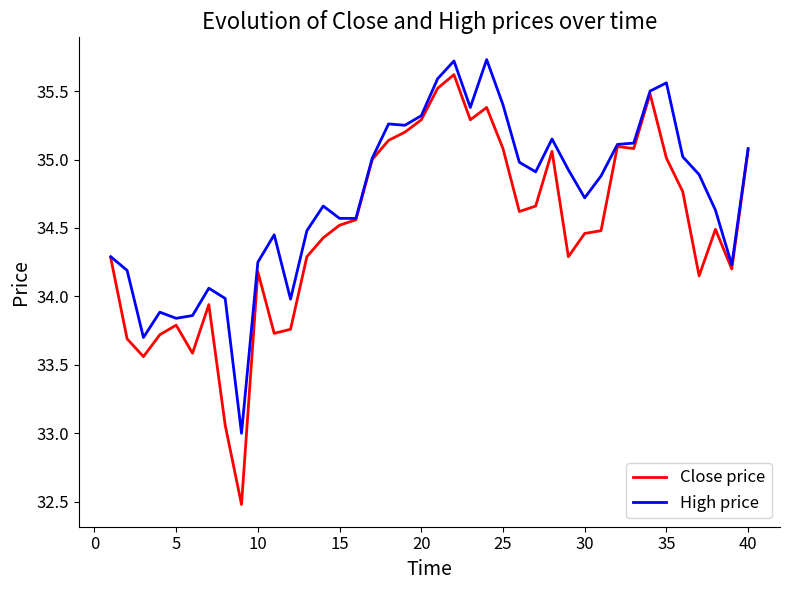

Which series has the largest range (max minus min)?

Close price